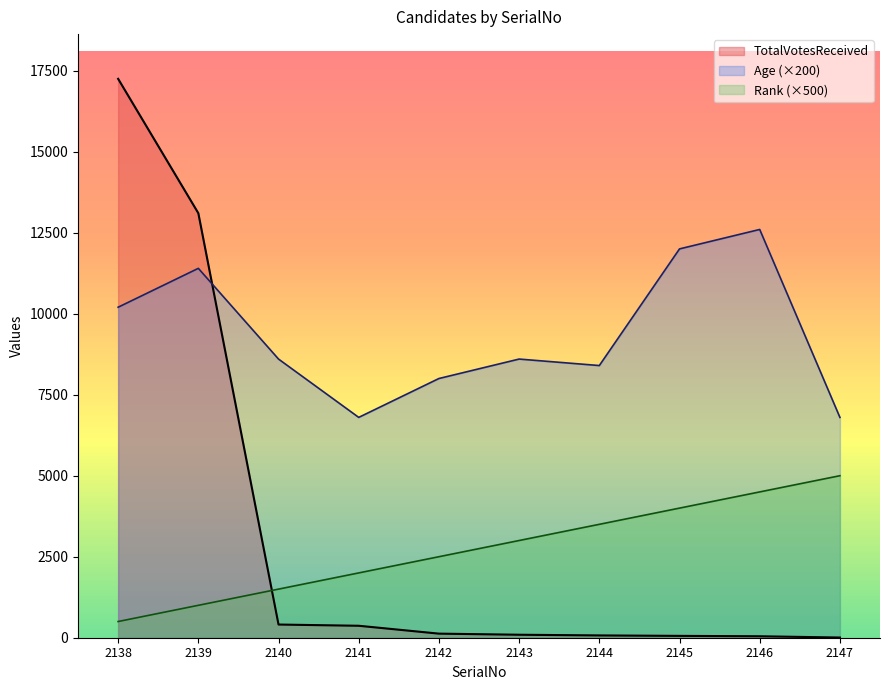

How many data points in Age are above 8600?

4